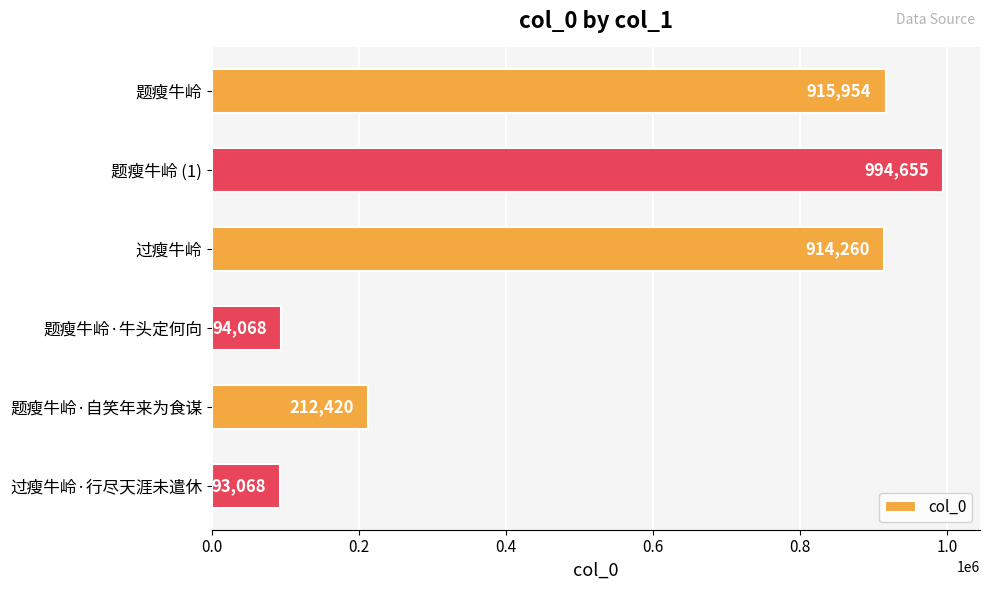

How many data points are less than 914260?

3